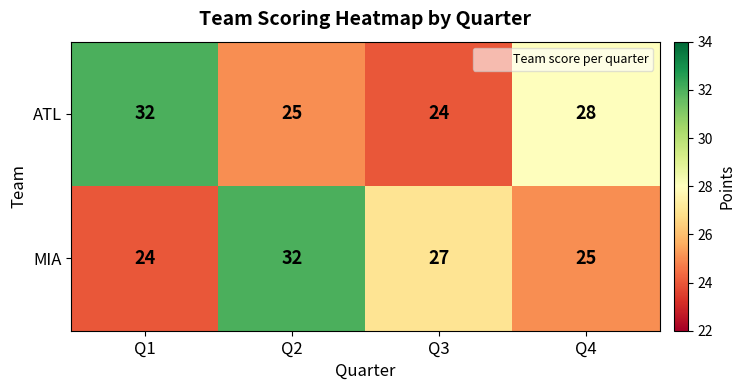

Which series has the largest total across all categories?

ATL